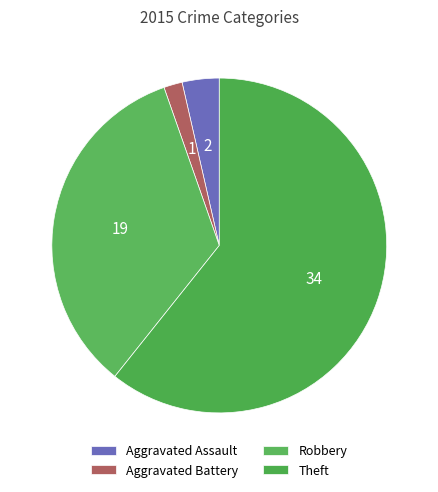

How many slices are in this pie chart?

4